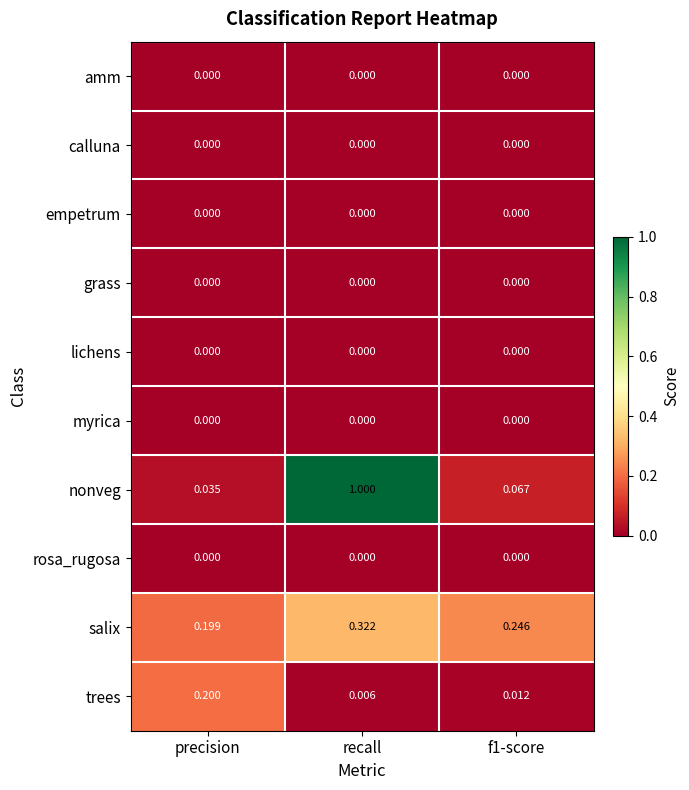

Where is salix nearest to the value 0?

precision